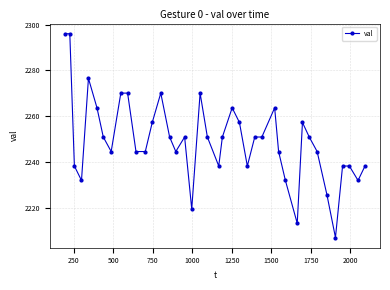

True or false: there are more than 2 points higher than both neighbors.

True